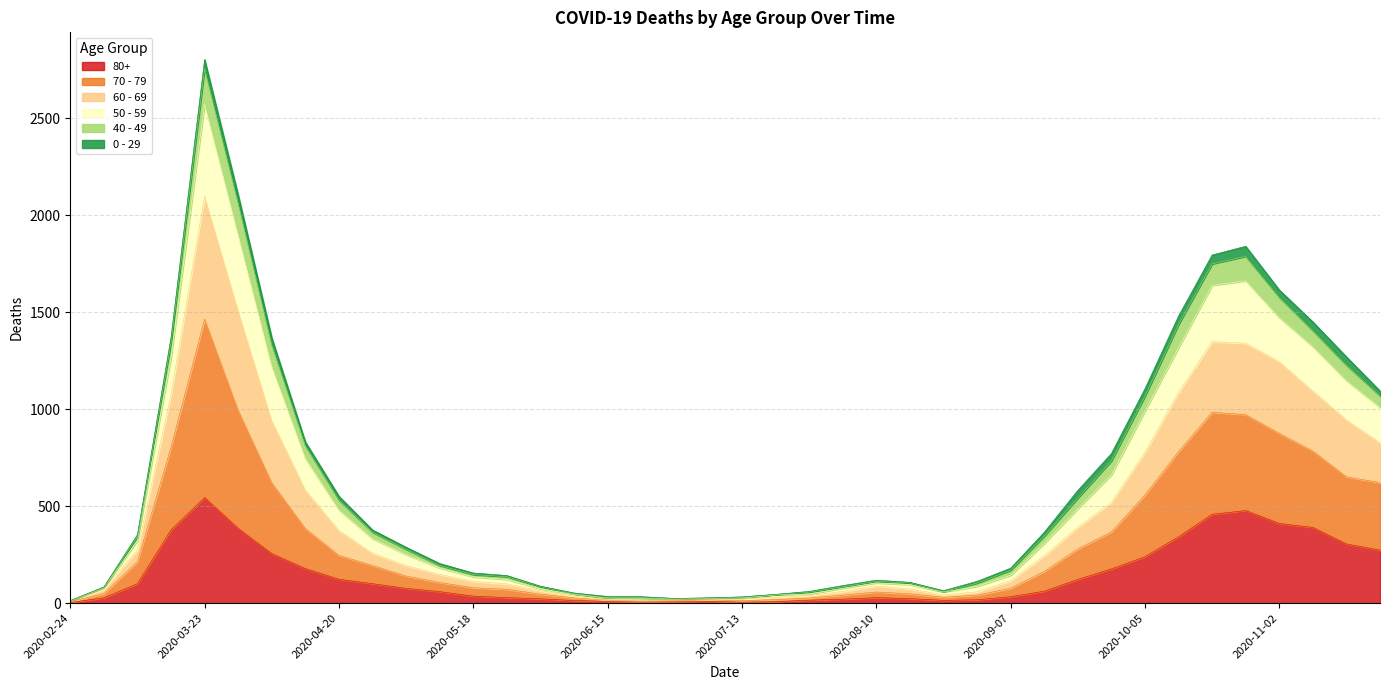

True or false: 70 - 79 and 80+ intersect in this chart.

False